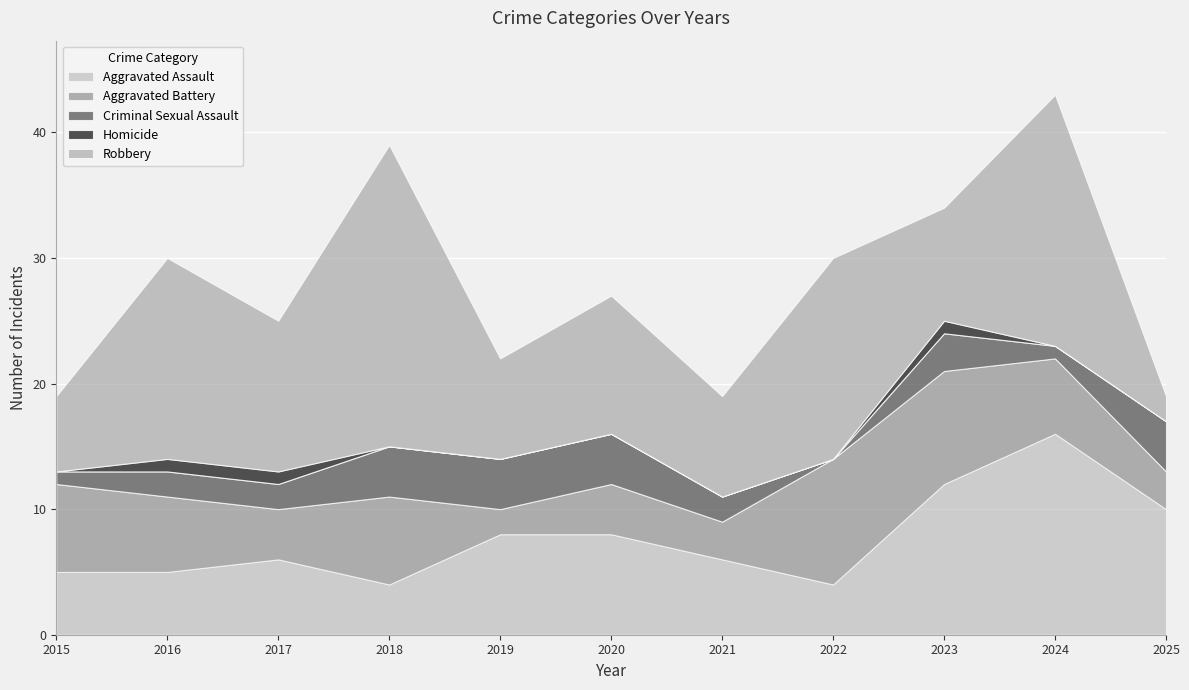

Where is the first local minimum for Criminal Sexual Assault?

2022